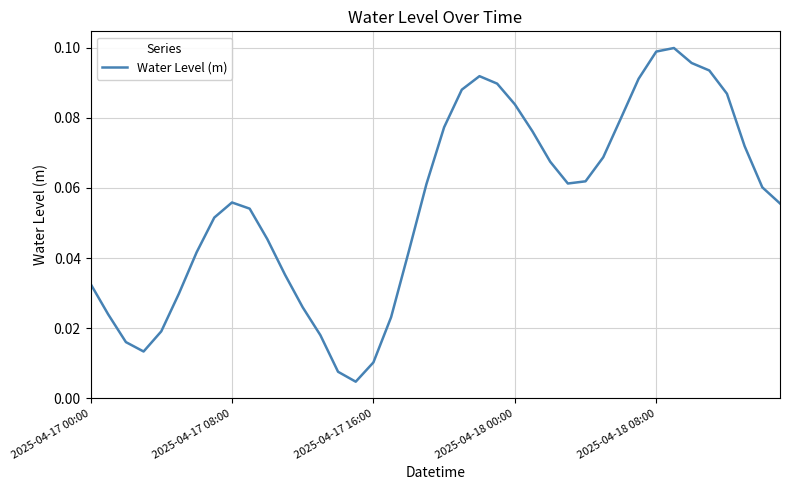

What is the sum of all values?

2.2